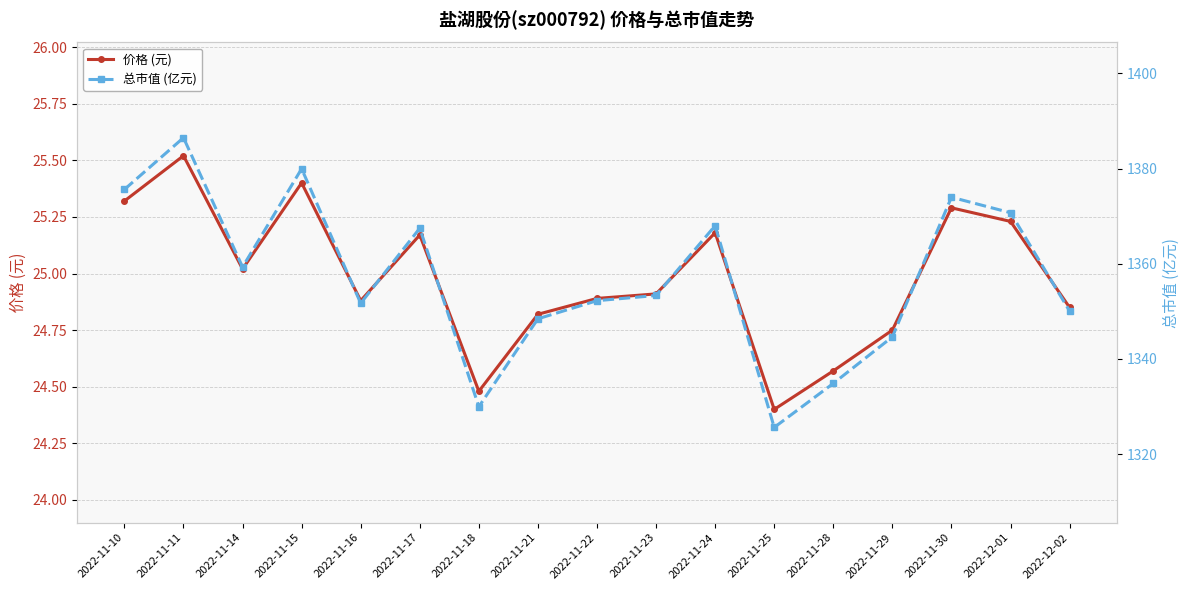

True or false: 价格 (元) has a value of 24.9 at 2022-12-02.

True